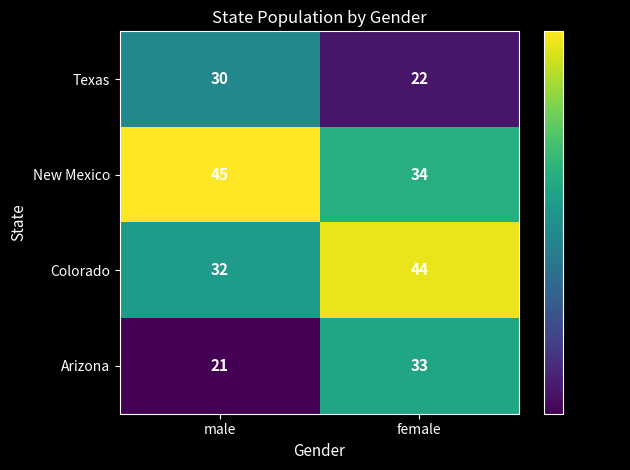

What is the sum of the Colorado values at male and female?

76